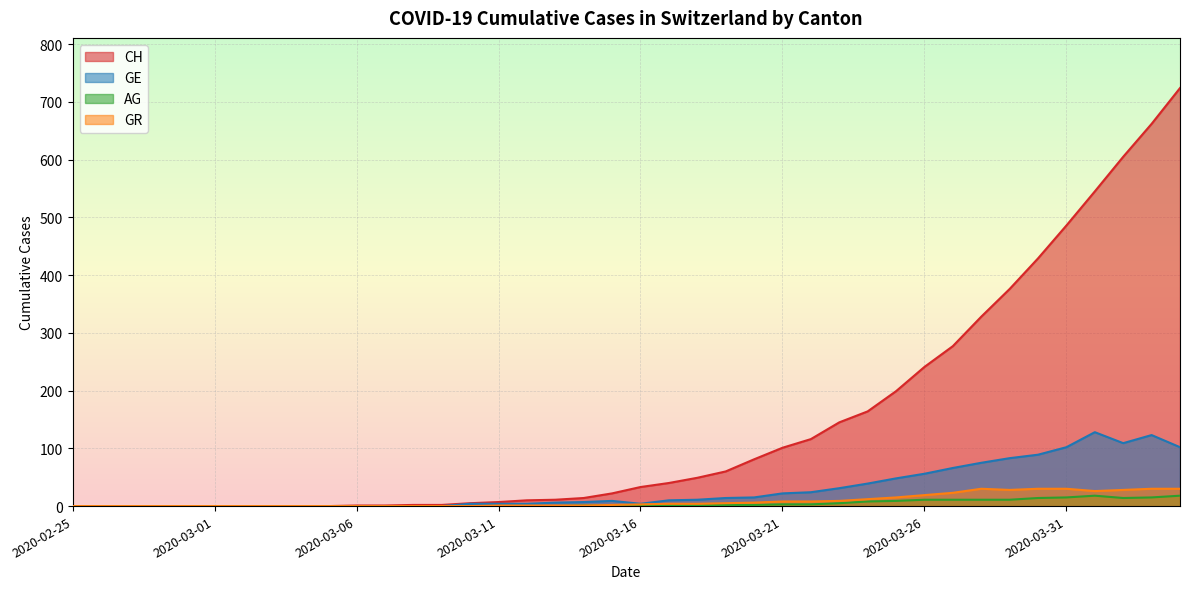

At how many categories does at least one series exceed 417?

6